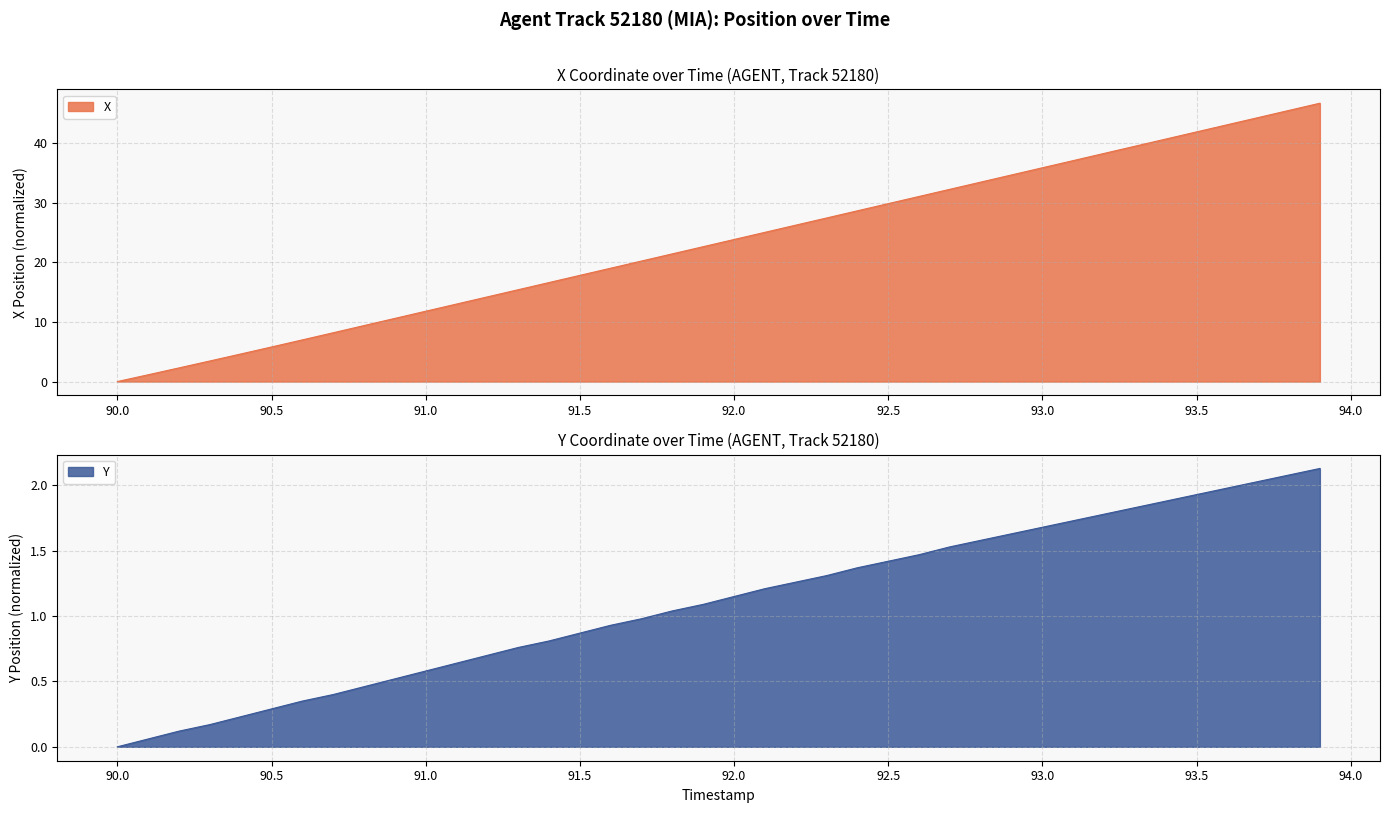

Which label corresponds to the largest value in the chart?

93.9